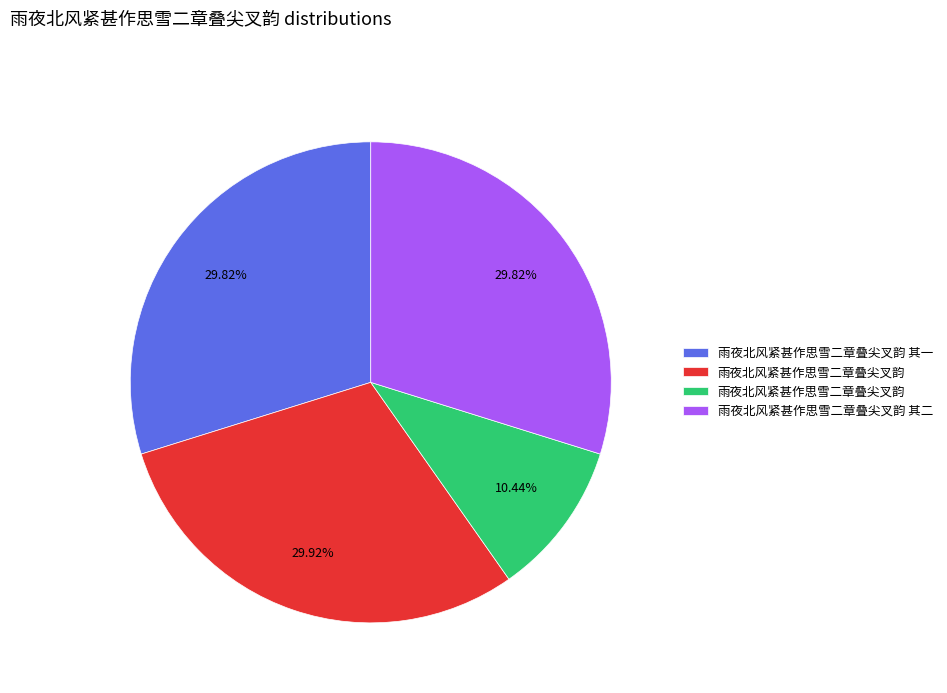

Is there a majority slice in this chart?

No